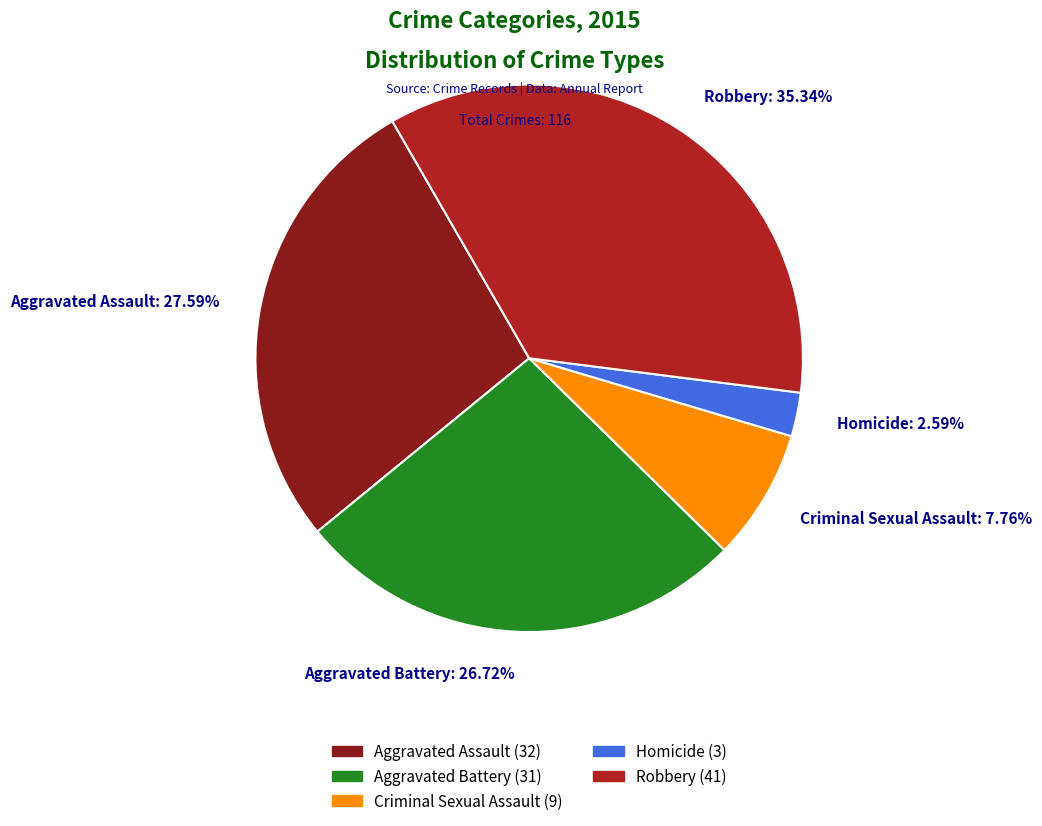

To the nearest percent, what is the combined percentage of Criminal Sexual Assault and Aggravated Battery?

34%